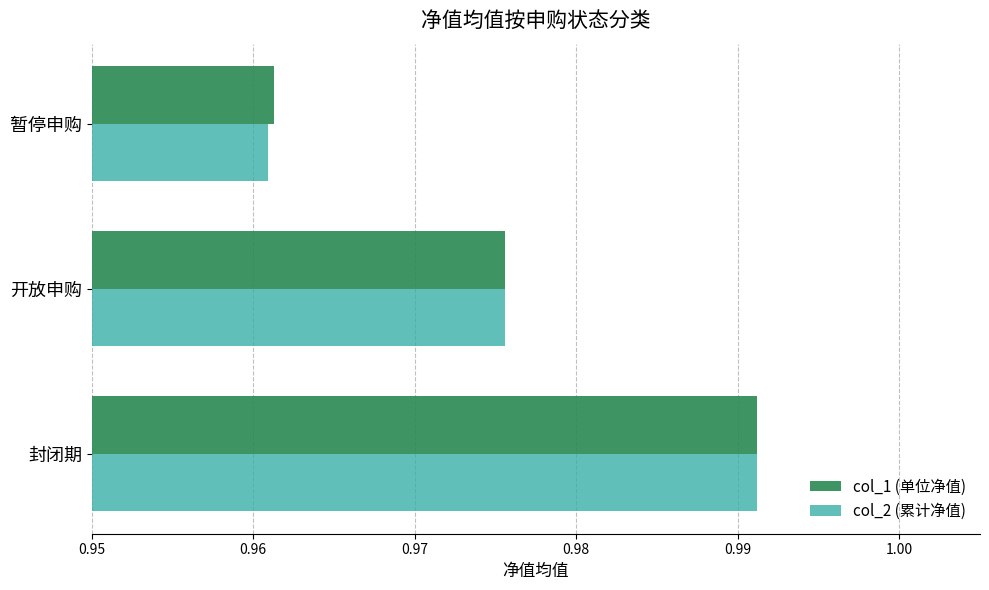

List the labels in order of col_1 (单位净值) value, largest first.

封闭期, 开放申购, 暂停申购